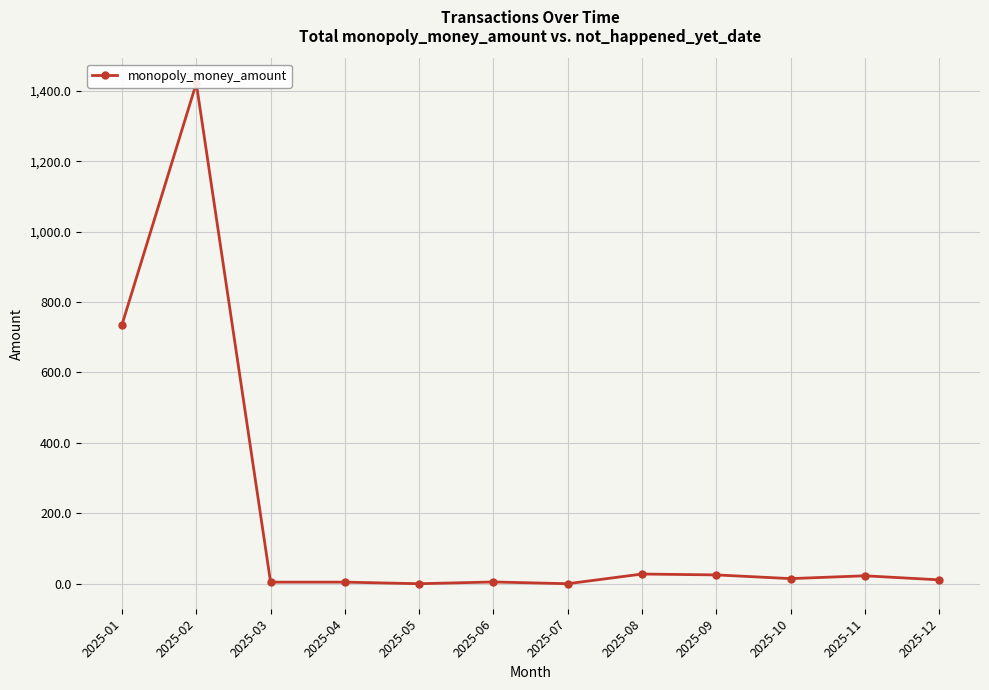

Where is the first local minimum?

2025-05